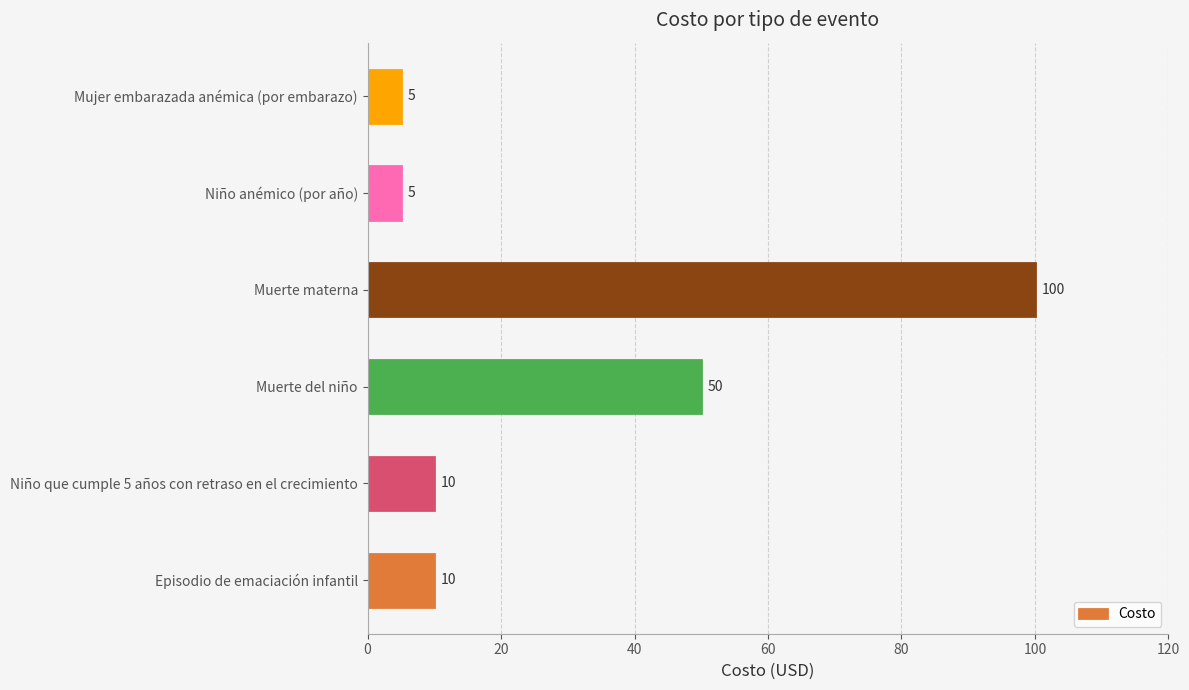

Reading bottom to top, transcribe all the data shown in this chart.

10	10	50	100	5	5